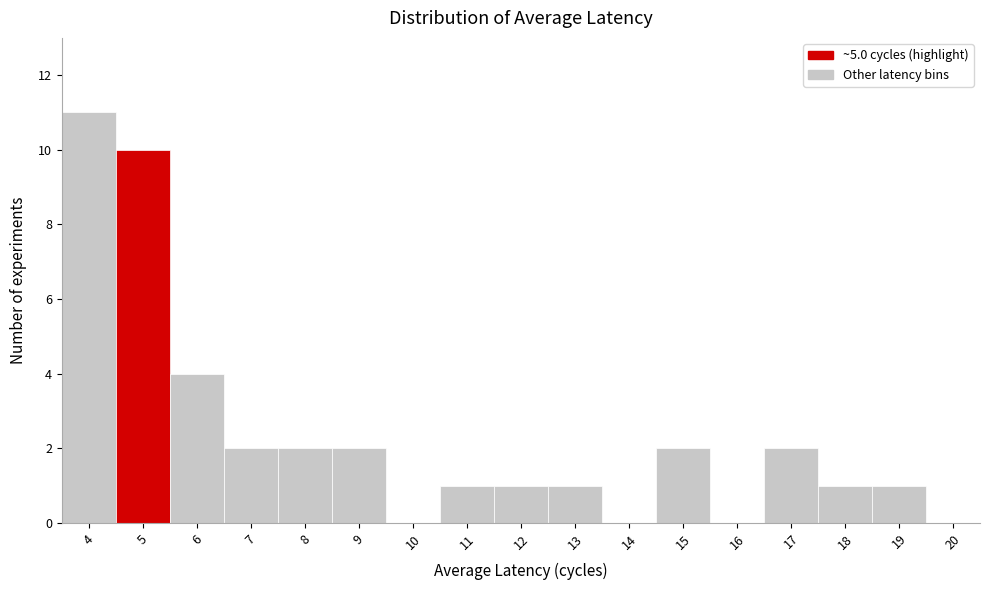

What is the height of the bar covering 5.5 to 6.5 on the x-axis? The values are not printed on the chart, so give them approximately, as read against the axis.

4